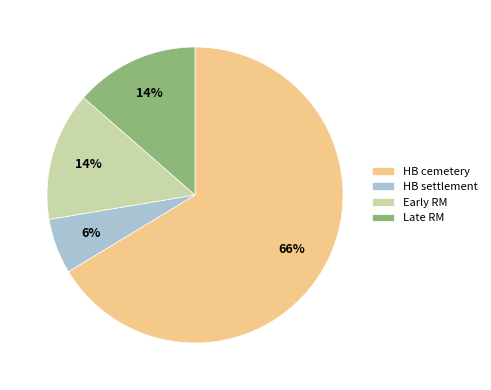

Which category has the biggest portion of the pie?

HB cemetery